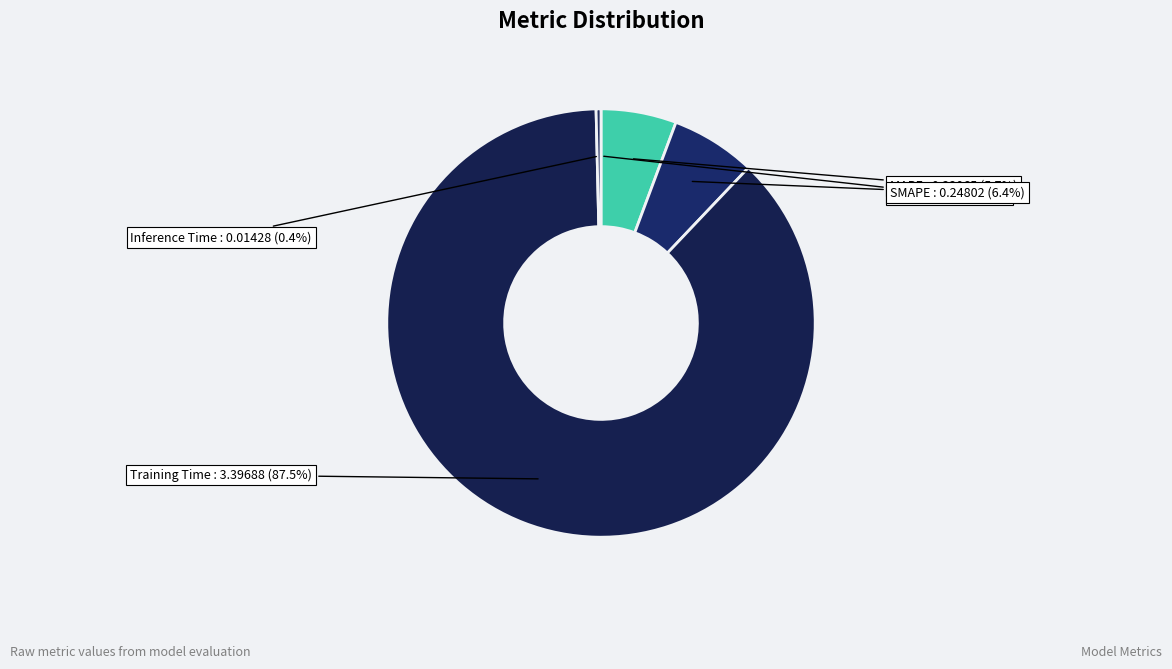

Is there any slice that represents more than half of the pie?

Yes